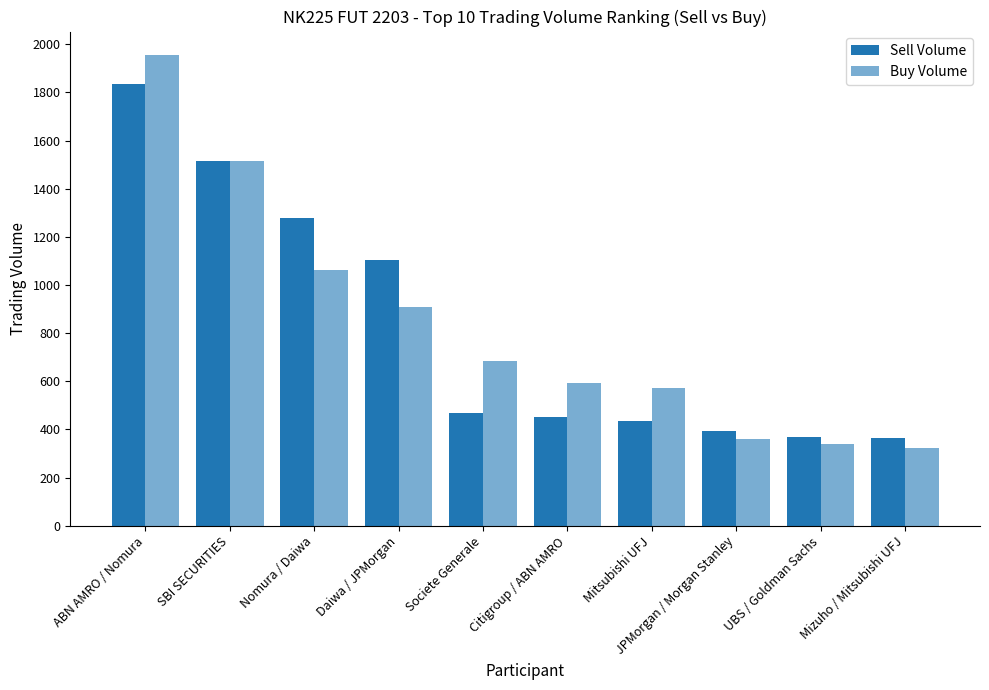

Reading left to right, list all the values displayed in this chart.

Sell Volume: 1834	1515	1278	1105	470	450	436	392	370	363
Buy Volume: 1955	1515	1062	907	685	592	570	362	340	323